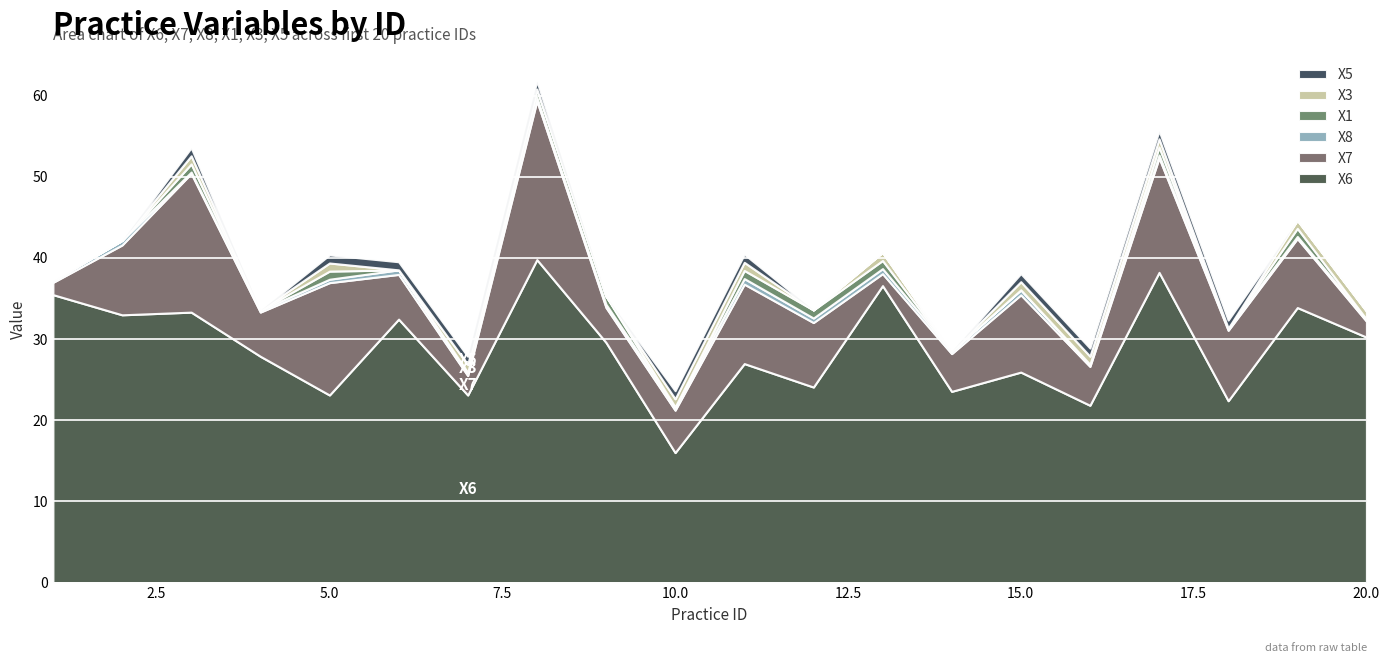

Which series has the widest spread of values?

X6